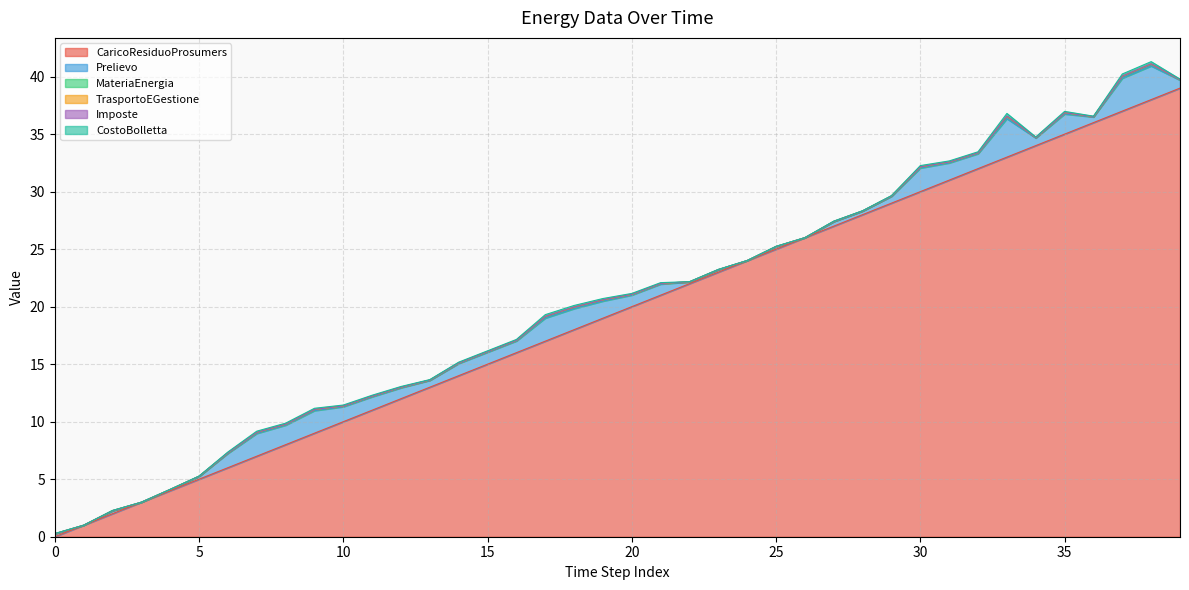

How many data points in CaricoResiduoProsumers are less than 20?

20